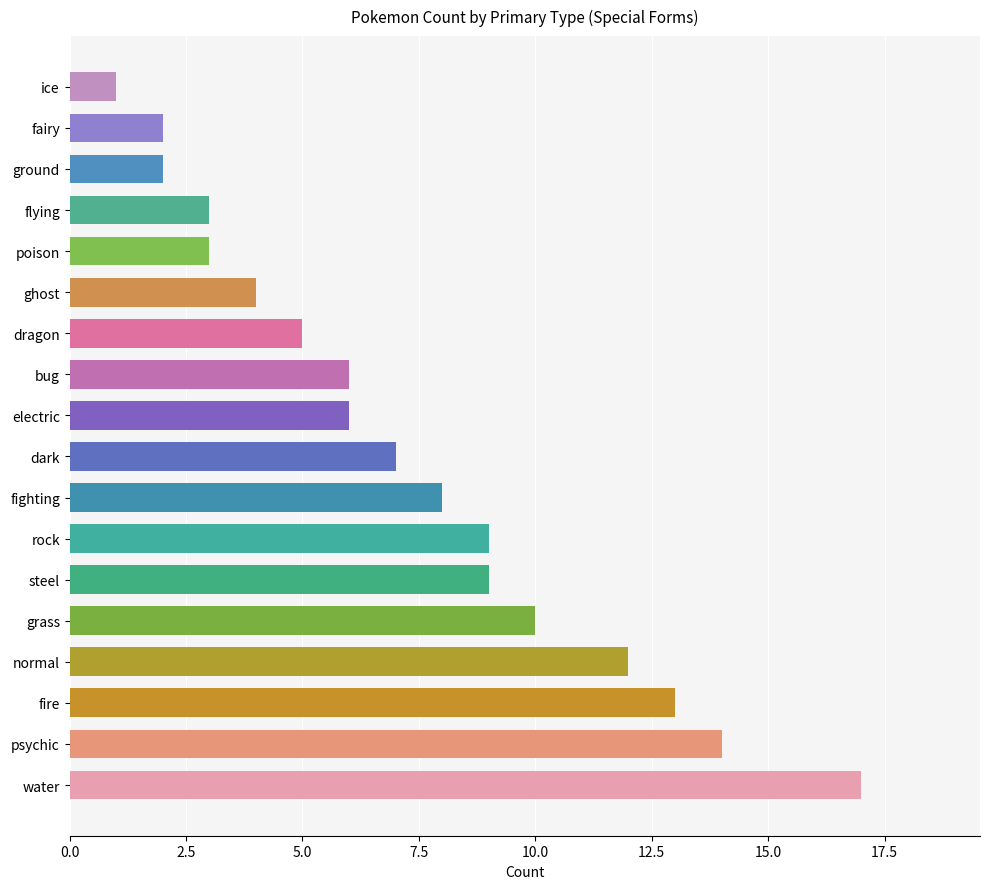

Which category has the lowest value across all series?

ice